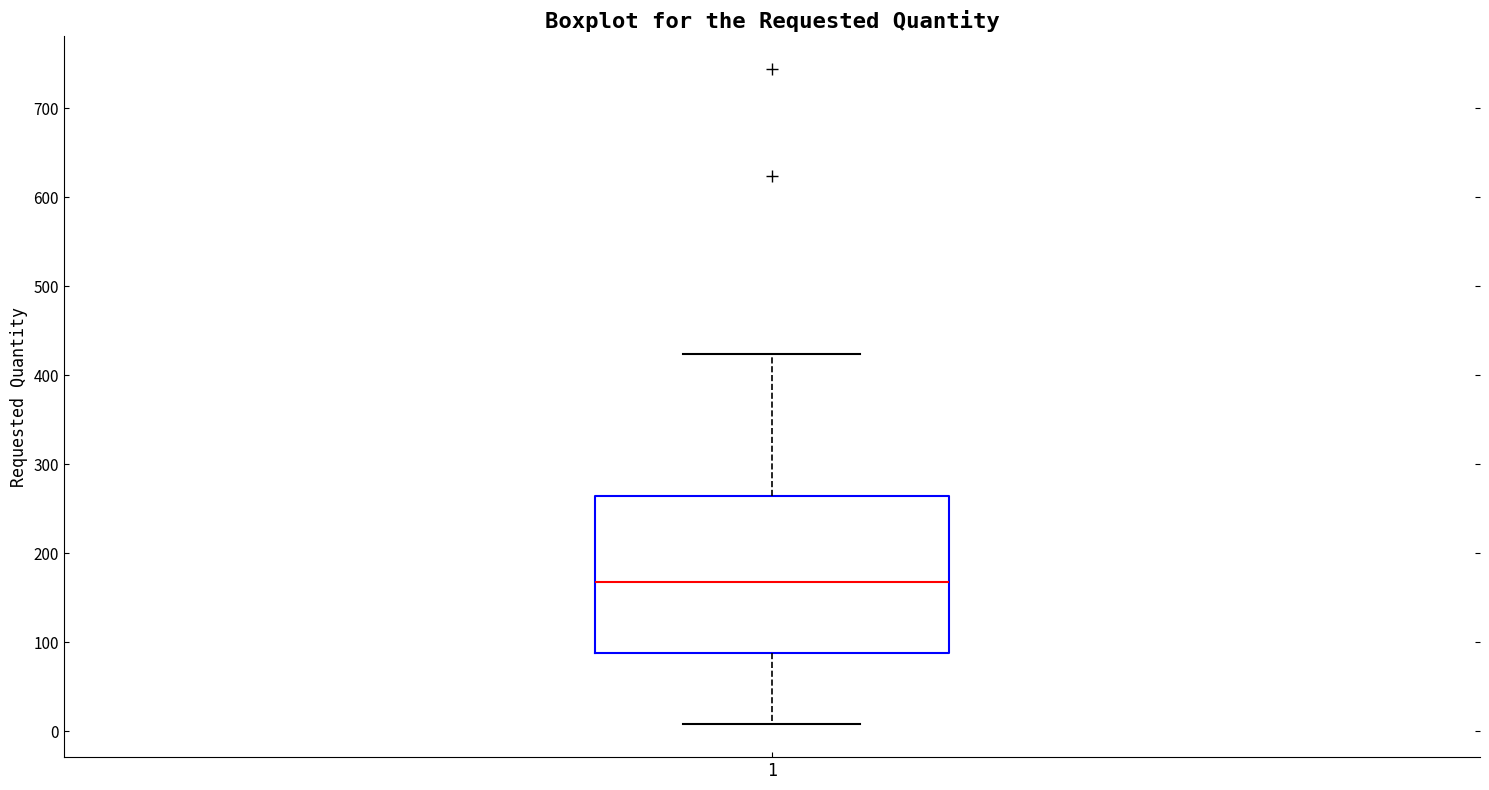

Transcribe this box plot: give where the median line is, the range the box spans, and where the two whiskers end, as read against the y-axis. The values are not printed on the chart, so give them approximately, as read against the axis.

median 170, box 90 to 260, whiskers 10 to 420